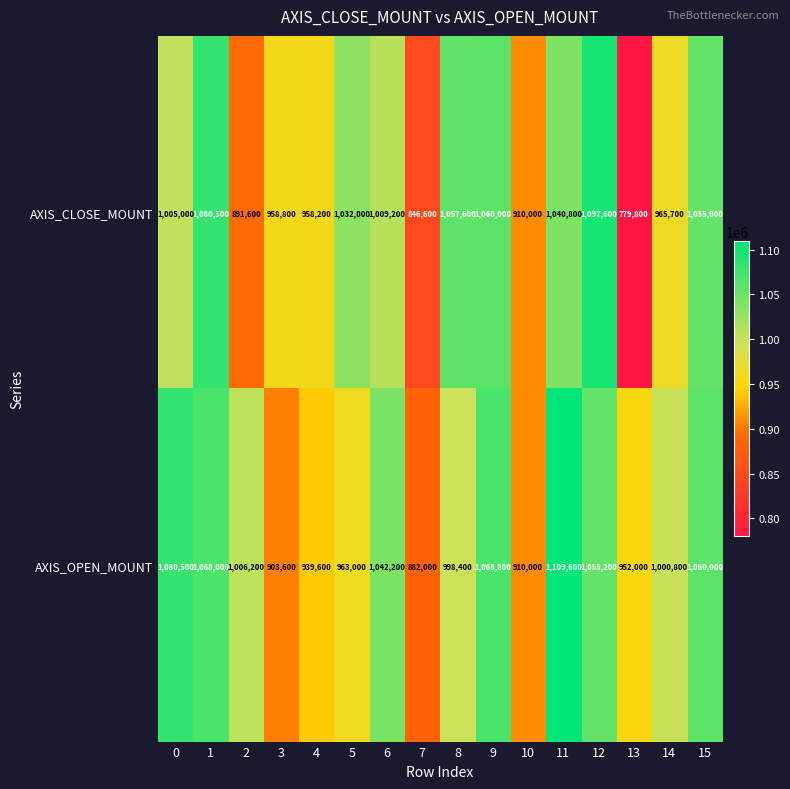

At which label is AXIS_CLOSE_MOUNT closest to 938700?

4